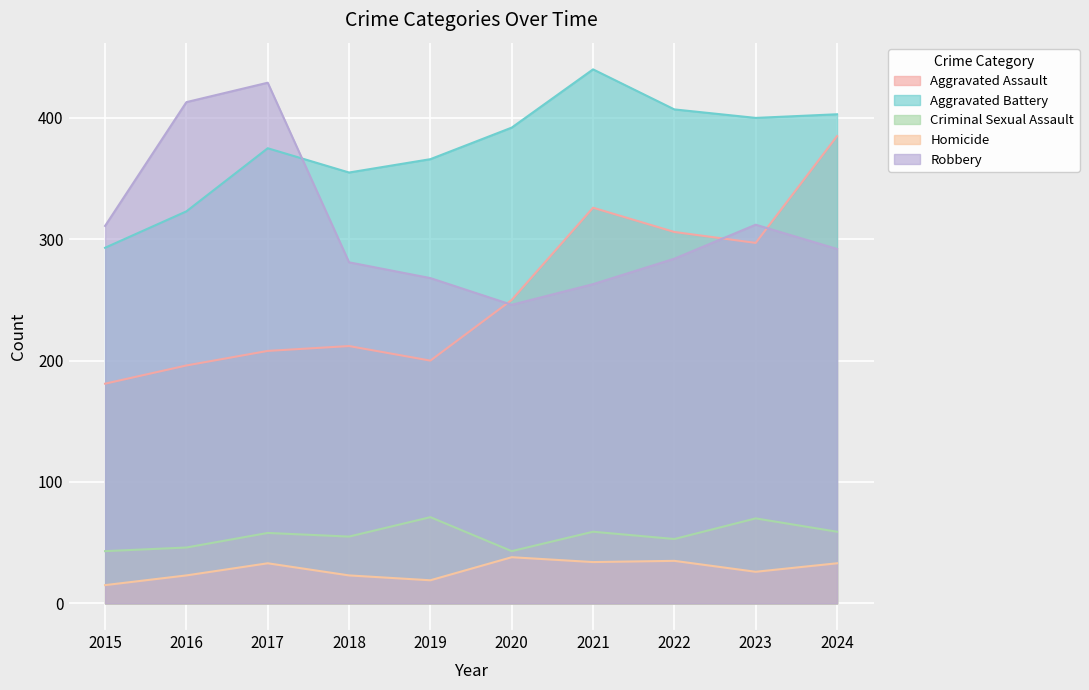

At 2023, list the series in order from smallest to largest.

Homicide, Criminal Sexual Assault, Aggravated Assault, Robbery, Aggravated Battery